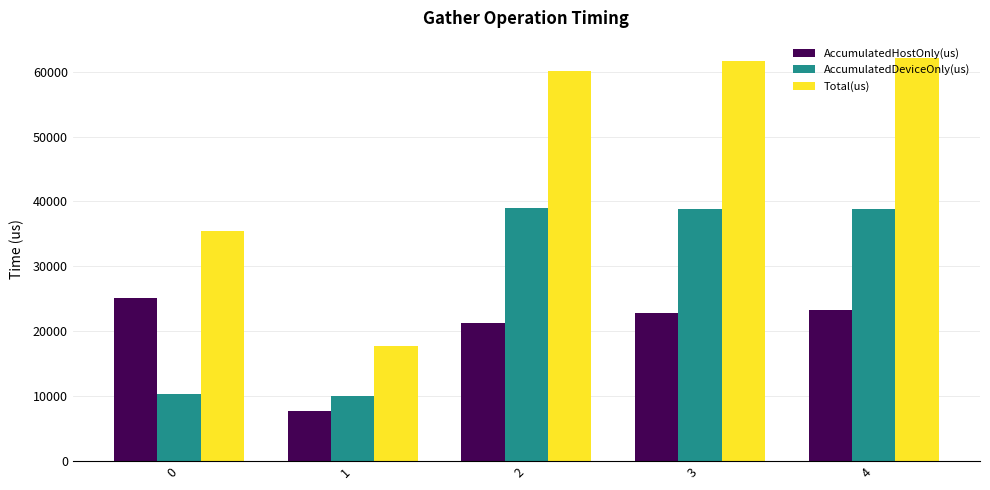

Which label corresponds to the smallest value in the chart?

1